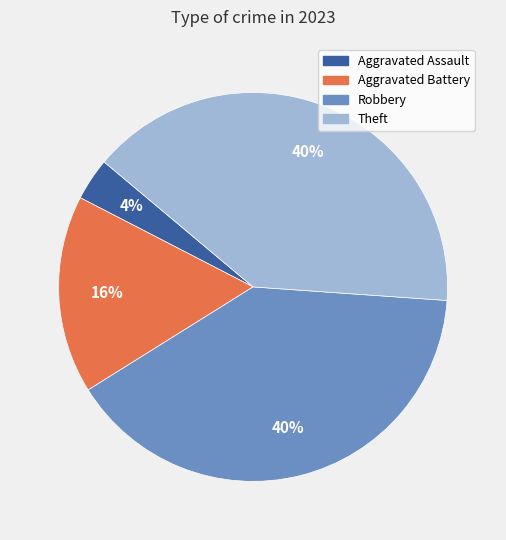

To the nearest percent, what is the average slice percentage?

25%